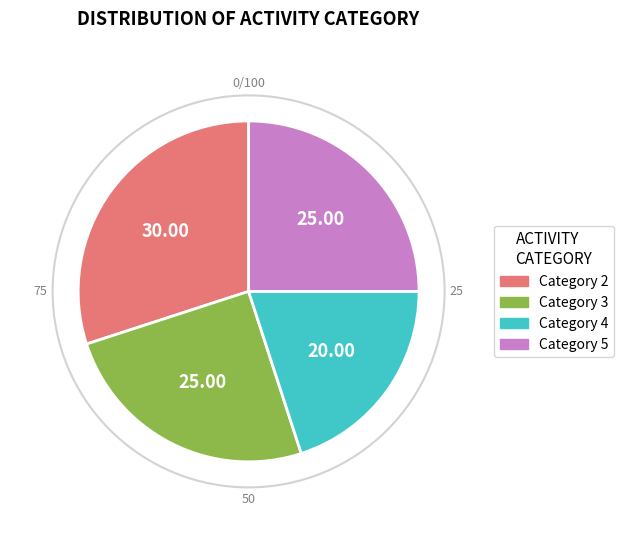

Is there a majority slice in this chart?

No